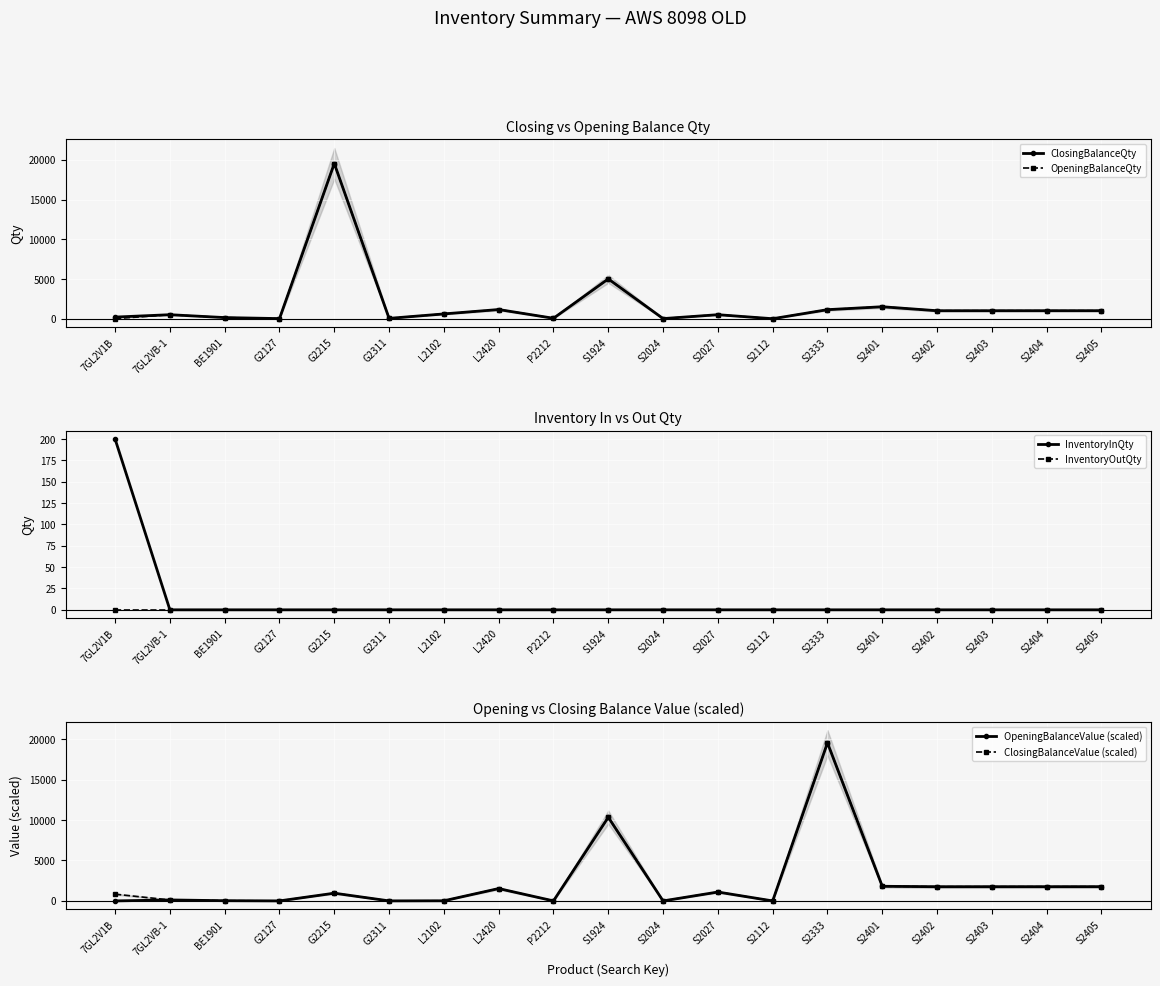

Where is ClosingBalanceQty nearest to the value 9766?

S1924